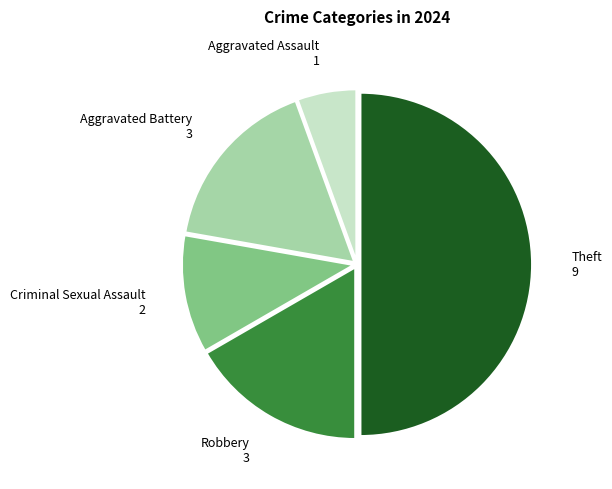

Is it true that Aggravated Battery is 12% of the pie?

False